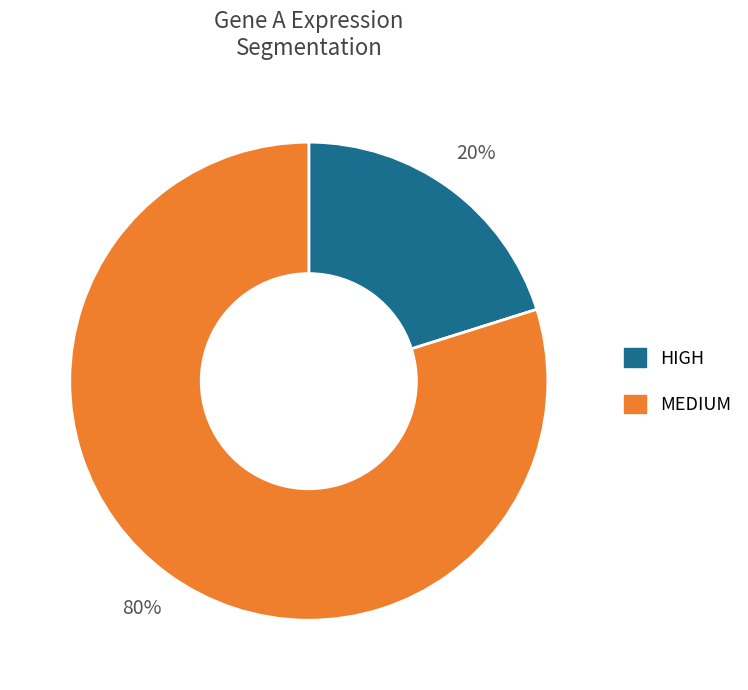

Is the sum of HIGH and MEDIUM greater than half?

Yes